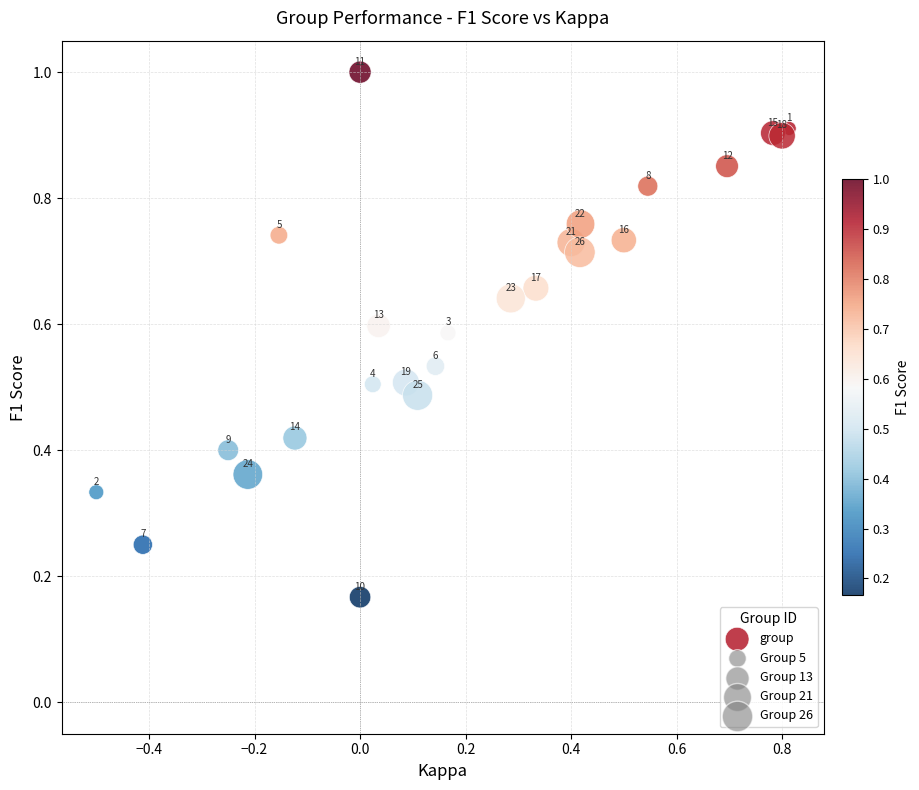

How many data points are displayed?

25